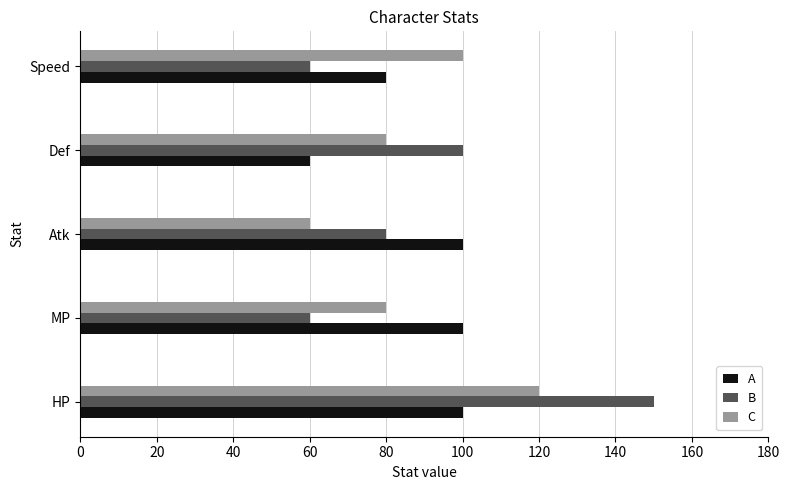

What is the minimum value shown in the chart?

60